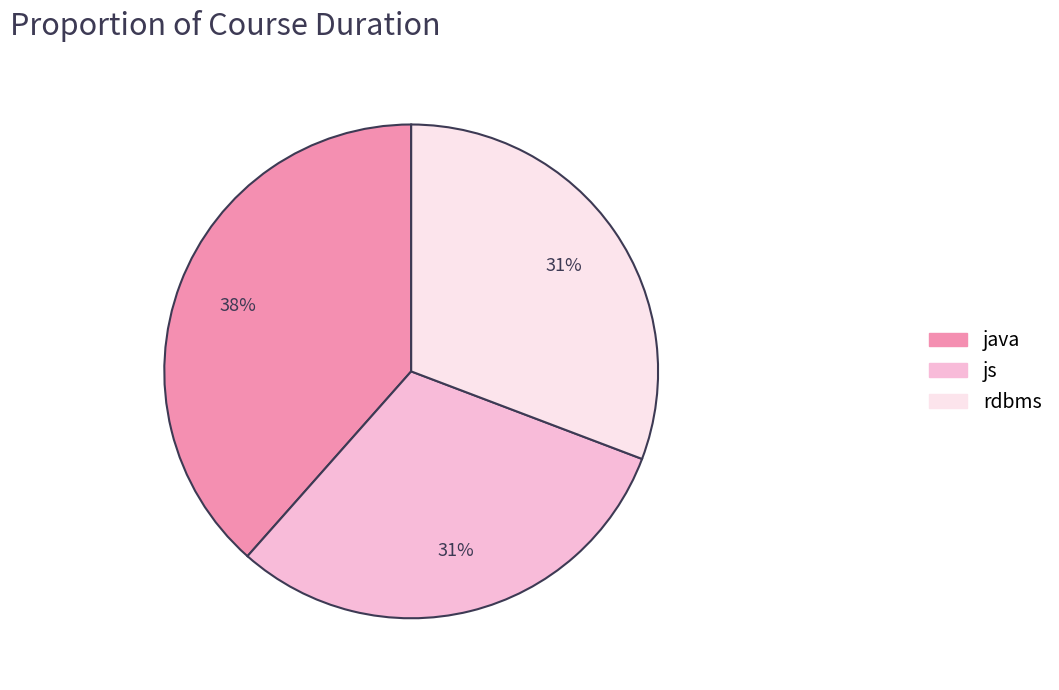

True or false: rdbms accounts for 31% of the total.

True